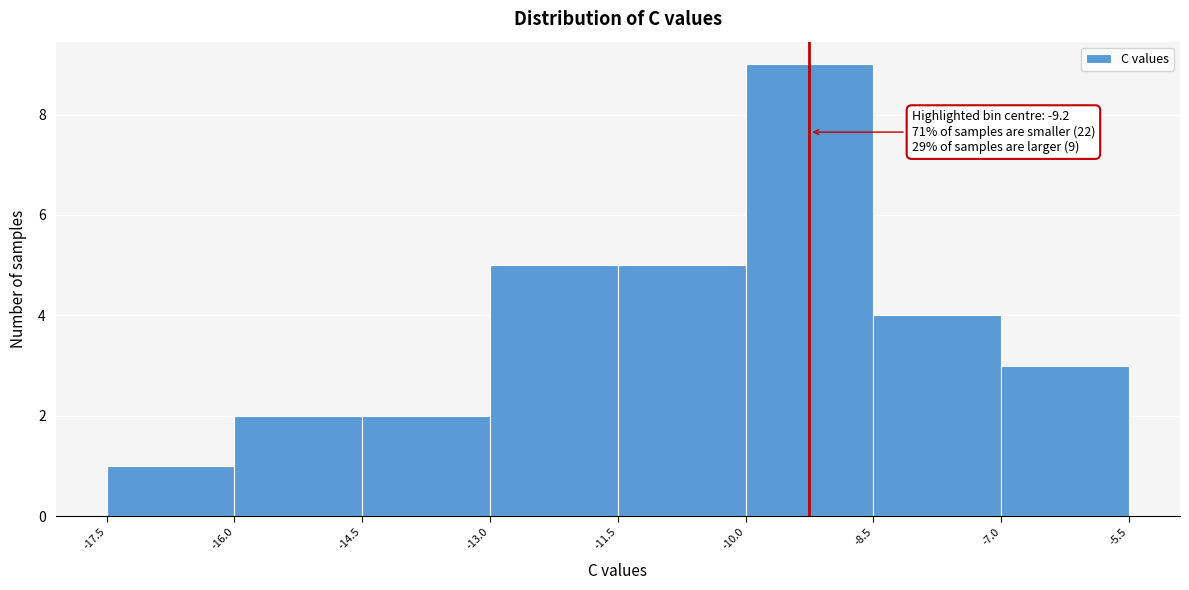

Over which range of the x-axis is the bar tallest?

-10.0 to -8.5